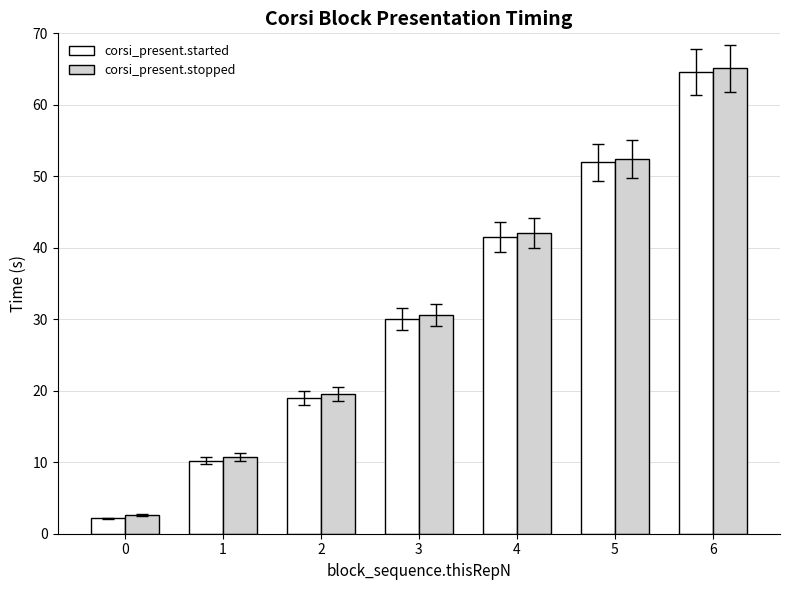

At which label does corsi_present.stopped first exceed 30?

3